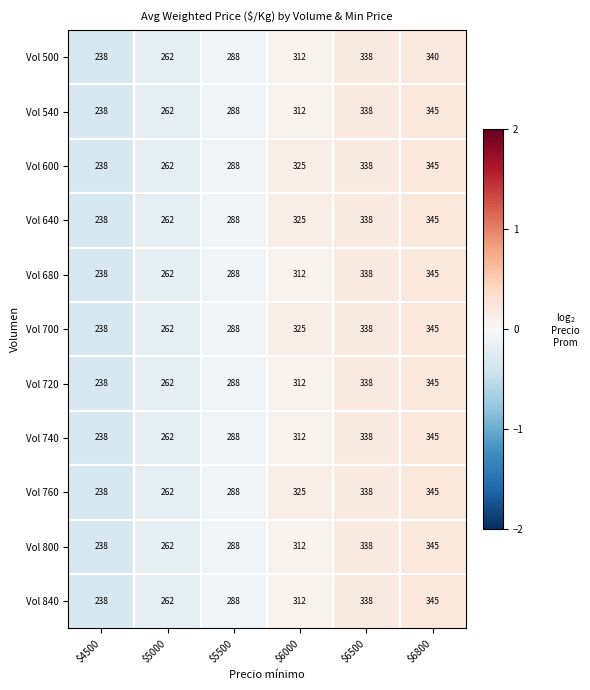

True or false: Vol 500 has a value of 143 at $5500.

False